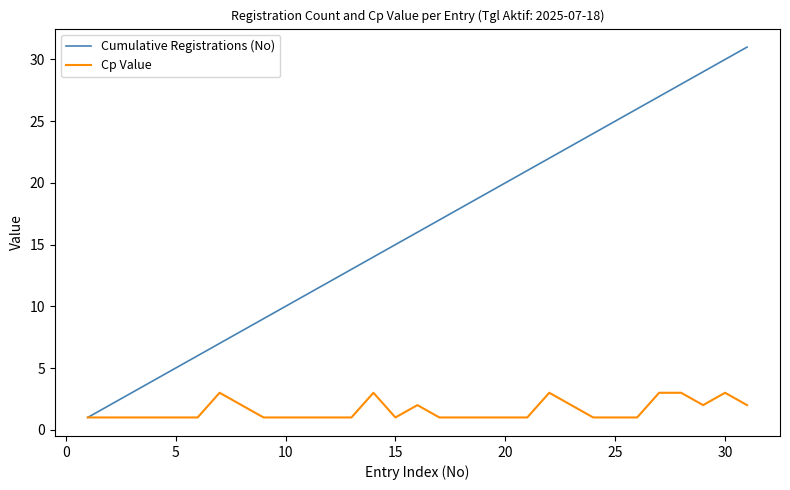

List the series in order of their peak value, highest first.

Cumulative Registrations (No), Cp Value